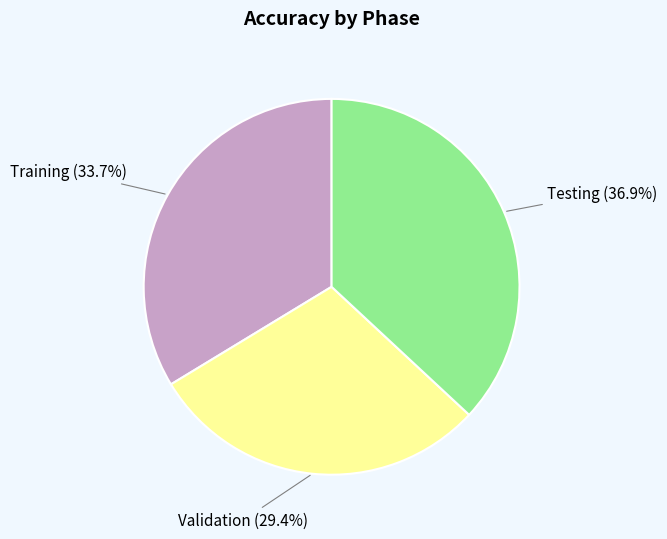

Rank the categories by value from lowest to highest.

Validation, Training, Testing